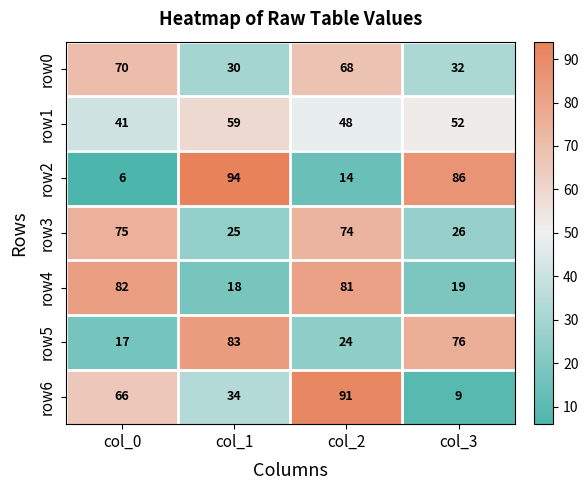

How many categories are shown in the chart?

4